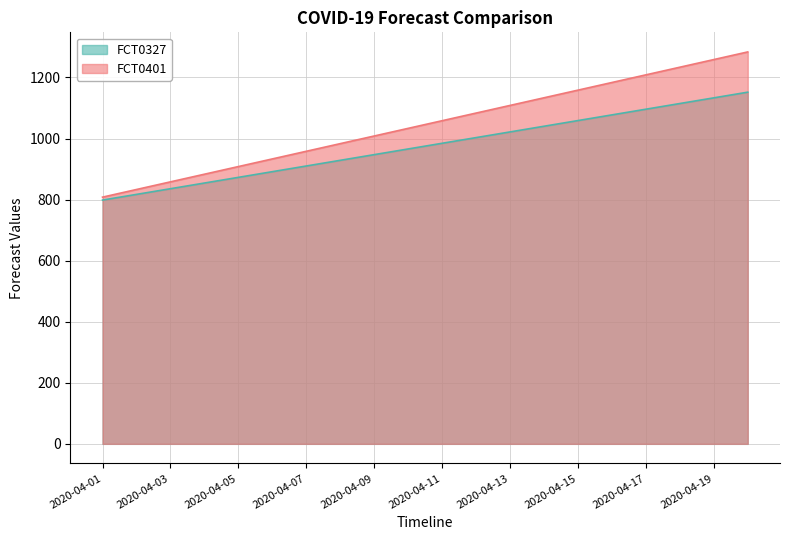

What is the difference between the maximum and minimum values in the FCT0401 series?

475.6